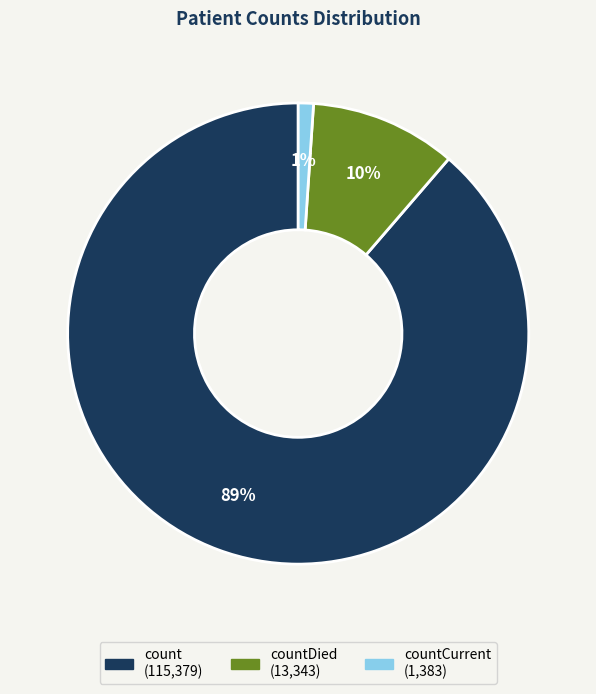

How many segments does this pie chart have?

3